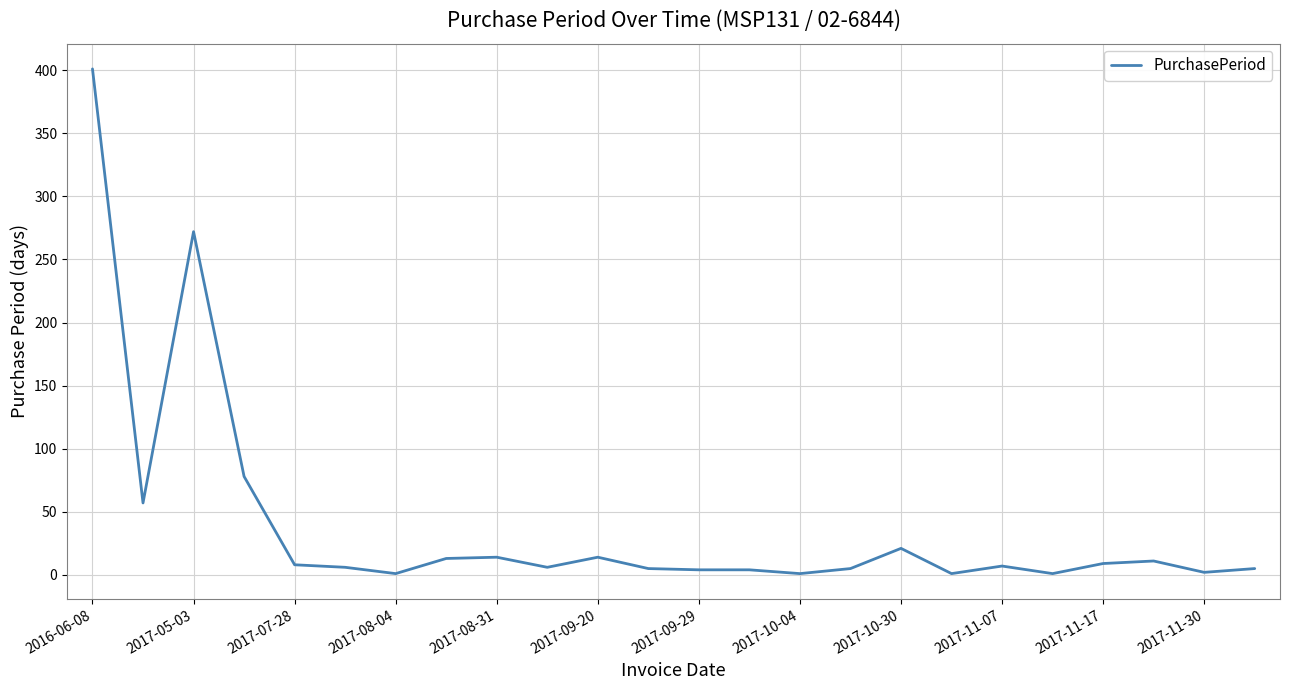

What is the maximum value shown in the chart?

401